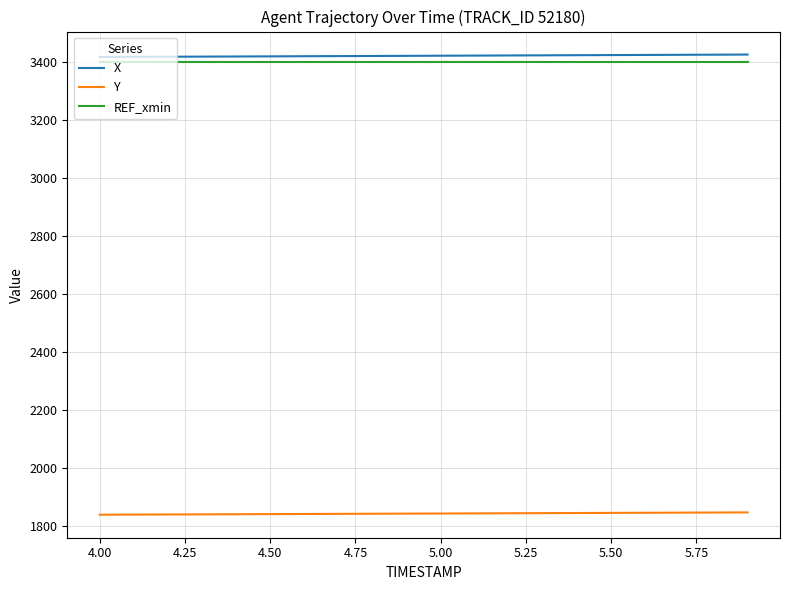

What are all the series names shown in the legend?

X, Y, REF_xmin